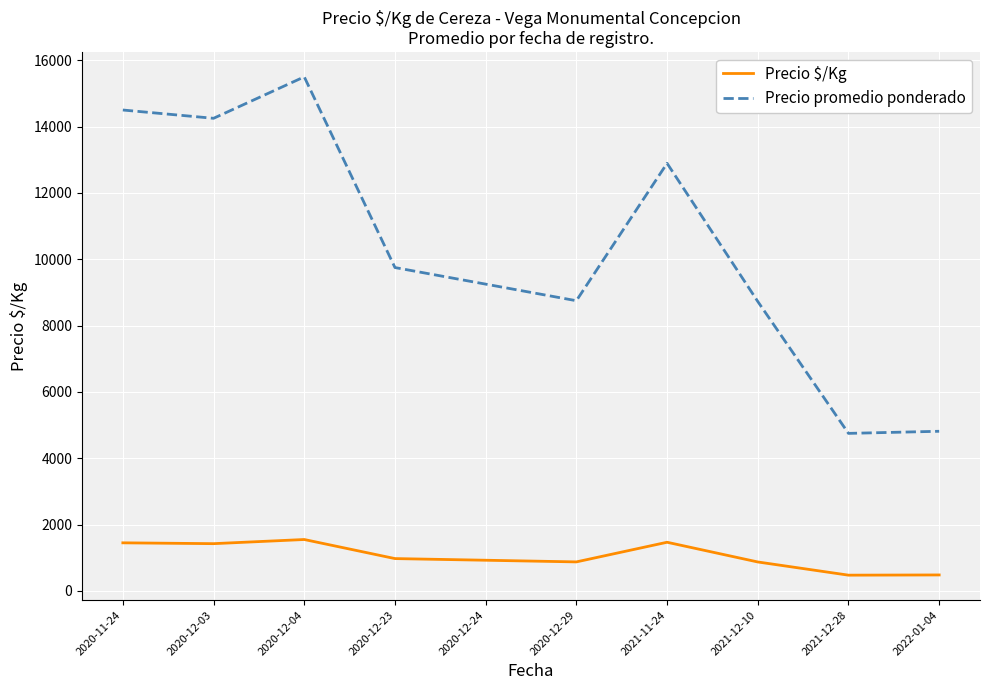

At which category is the sum across all series the highest?

2020-12-04